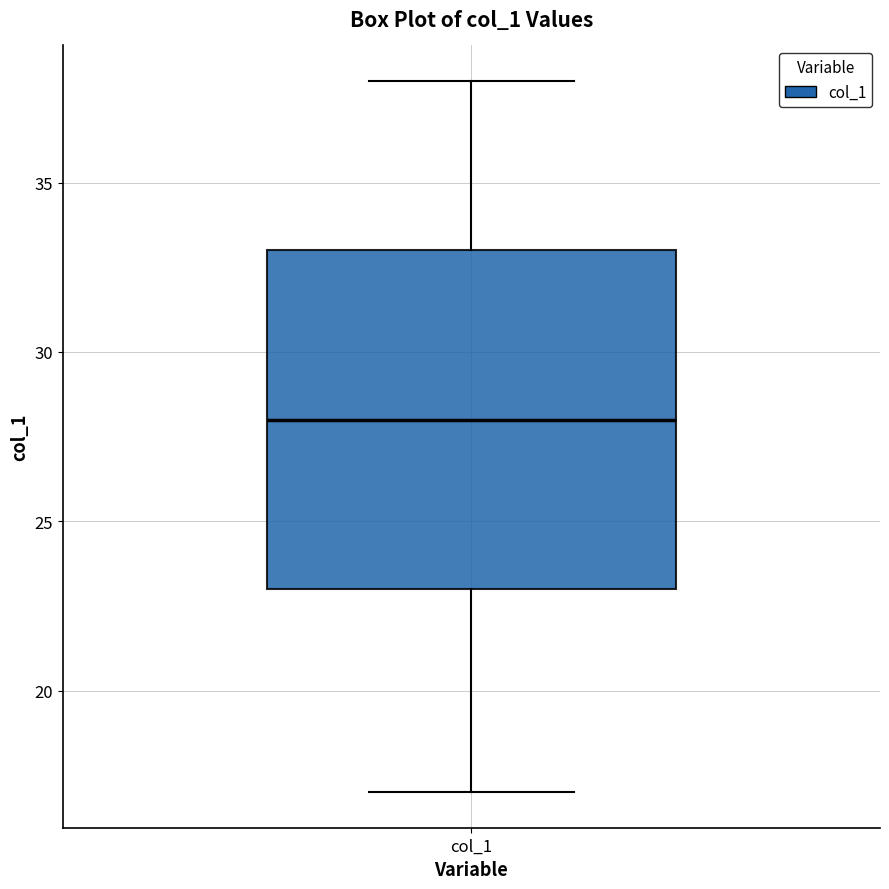

Where does the lower whisker of the box for col_1 end on the y-axis? The values are not printed on the chart, so give them approximately, as read against the axis.

17